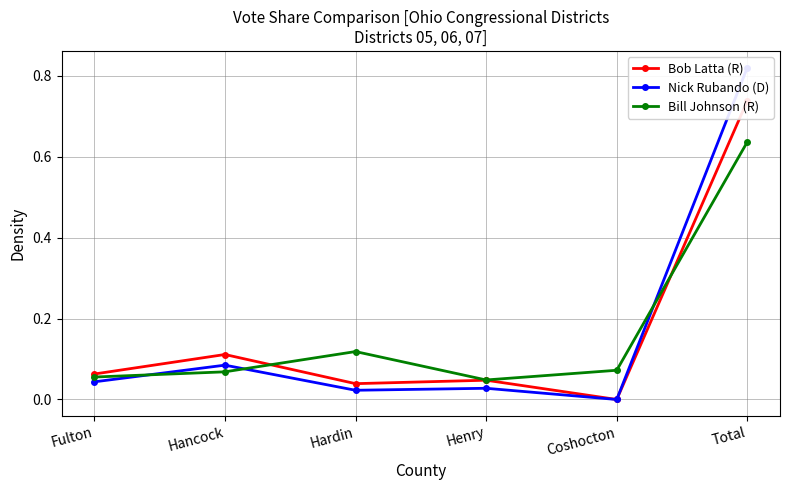

What is the difference between the highest and lowest values at Coshocton?

0.1